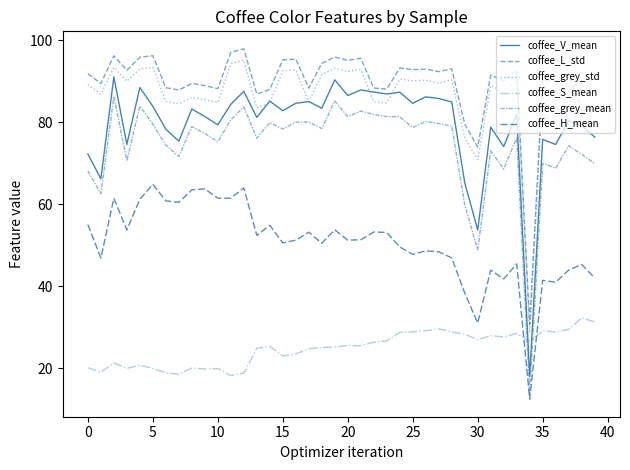

Where is coffee_grey_std nearest to the value 61?

30